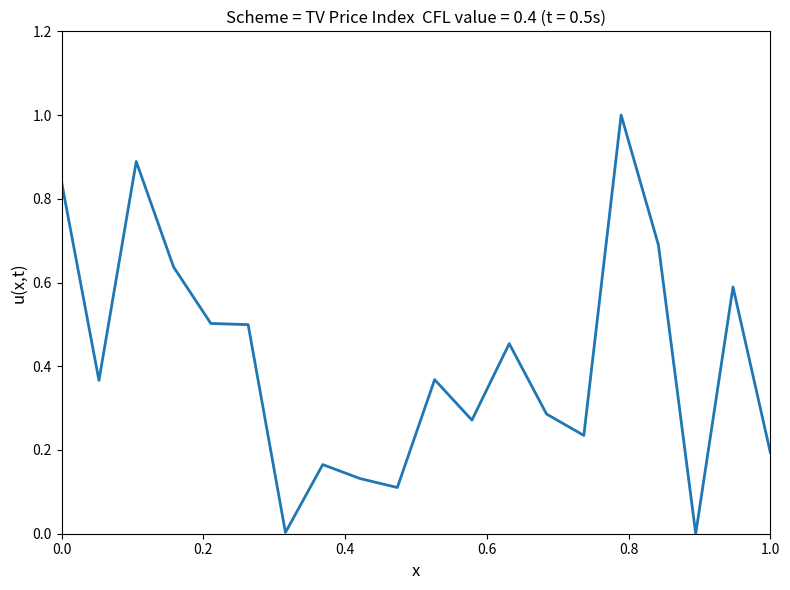

What is the difference between the maximum and minimum values?

1.0